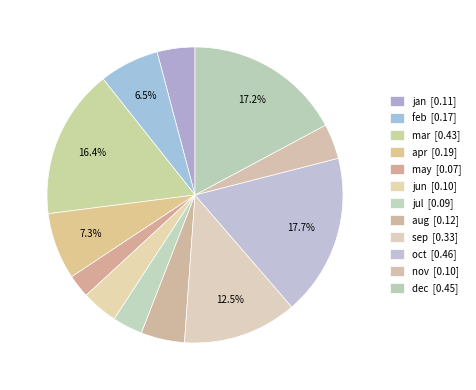

To the nearest percent, what is the difference between the may and nov slice percentages?

1%